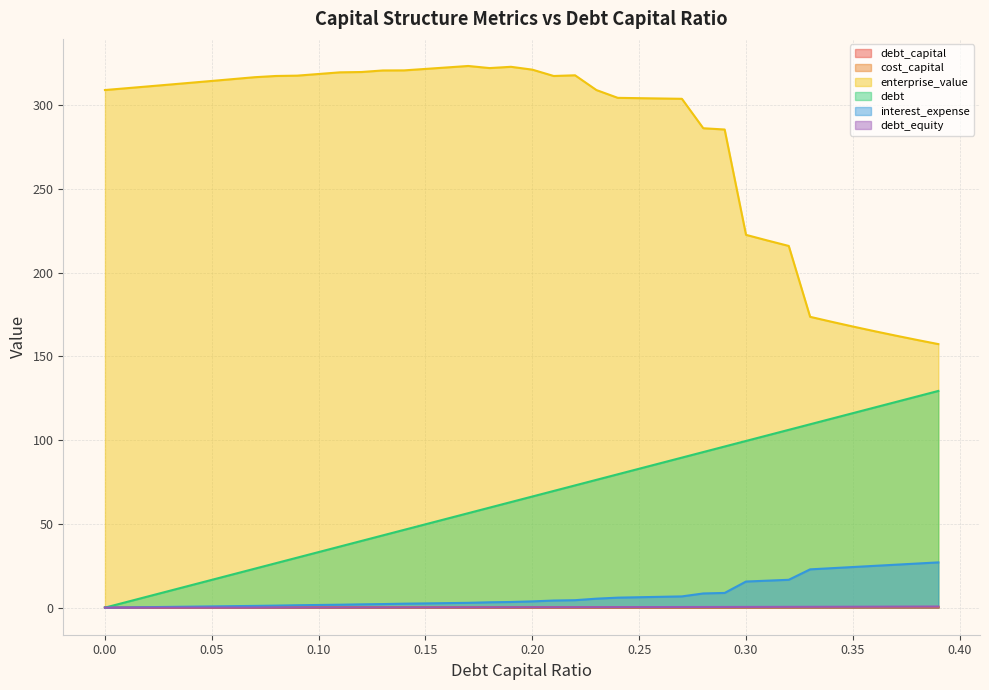

What is the spread (max minus min) of values at 0.35?

167.7